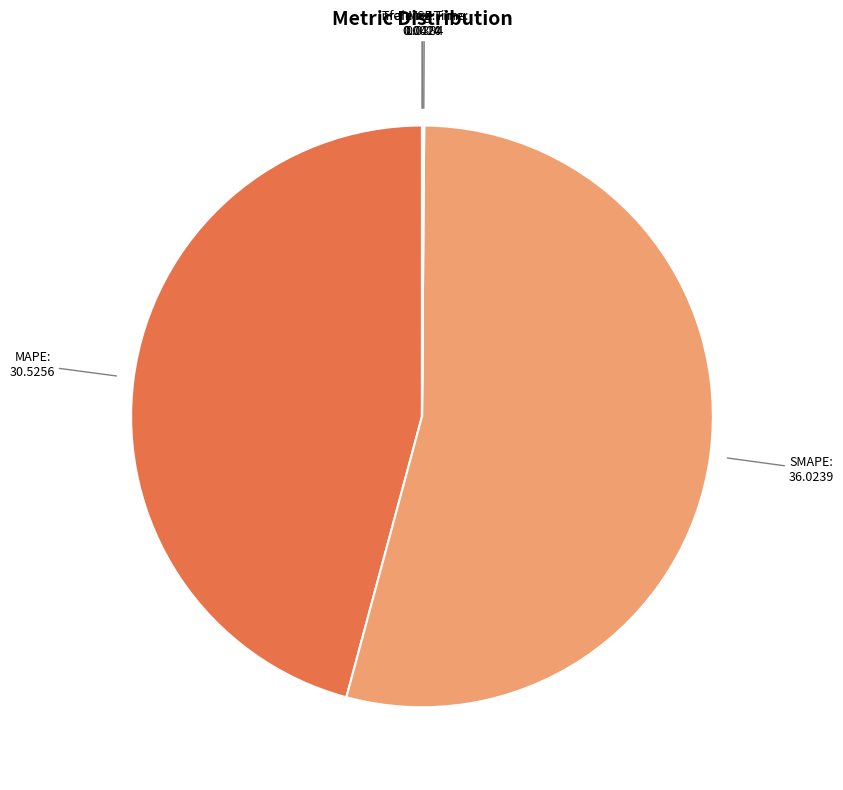

Which category accounts for the majority?

SMAPE